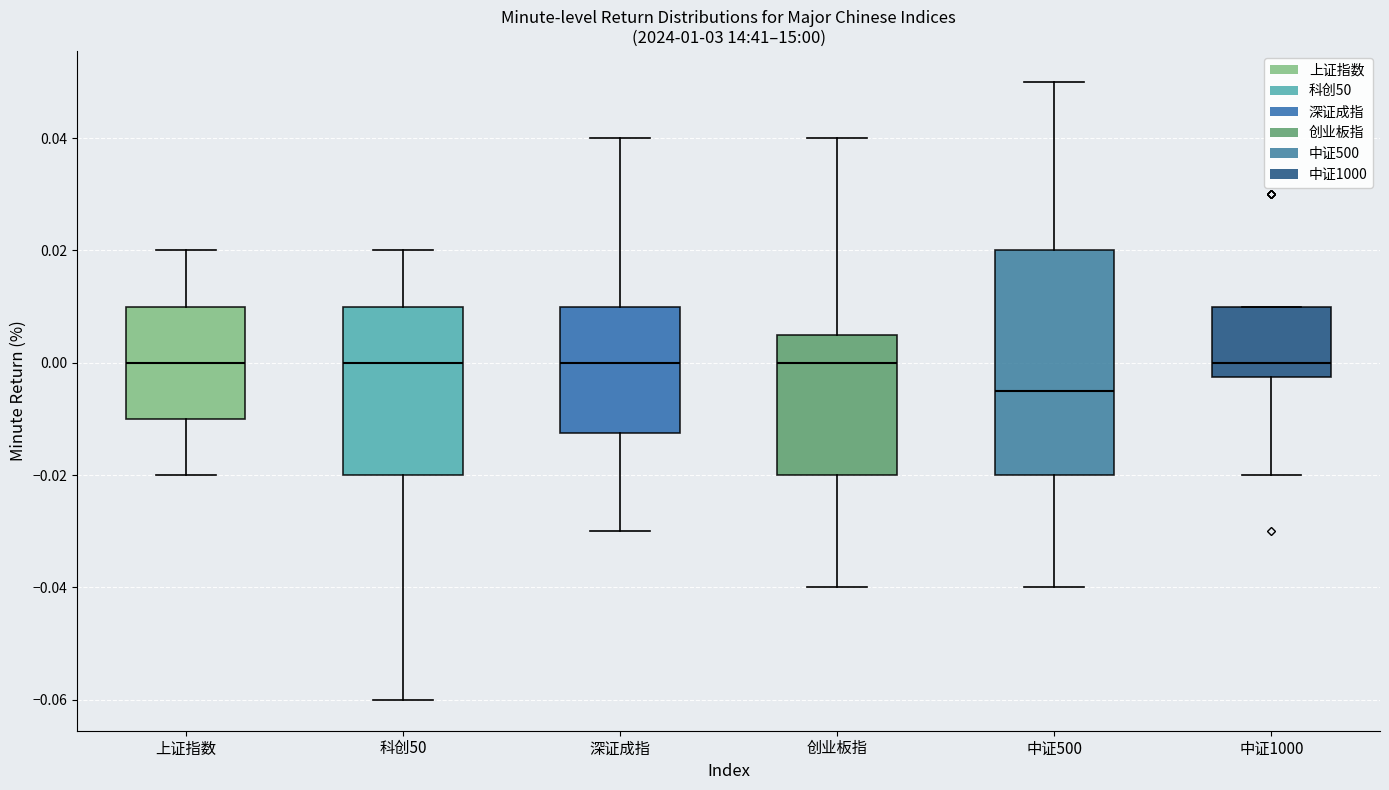

Which box is the tallest, from its lower edge to its upper edge?

中证500